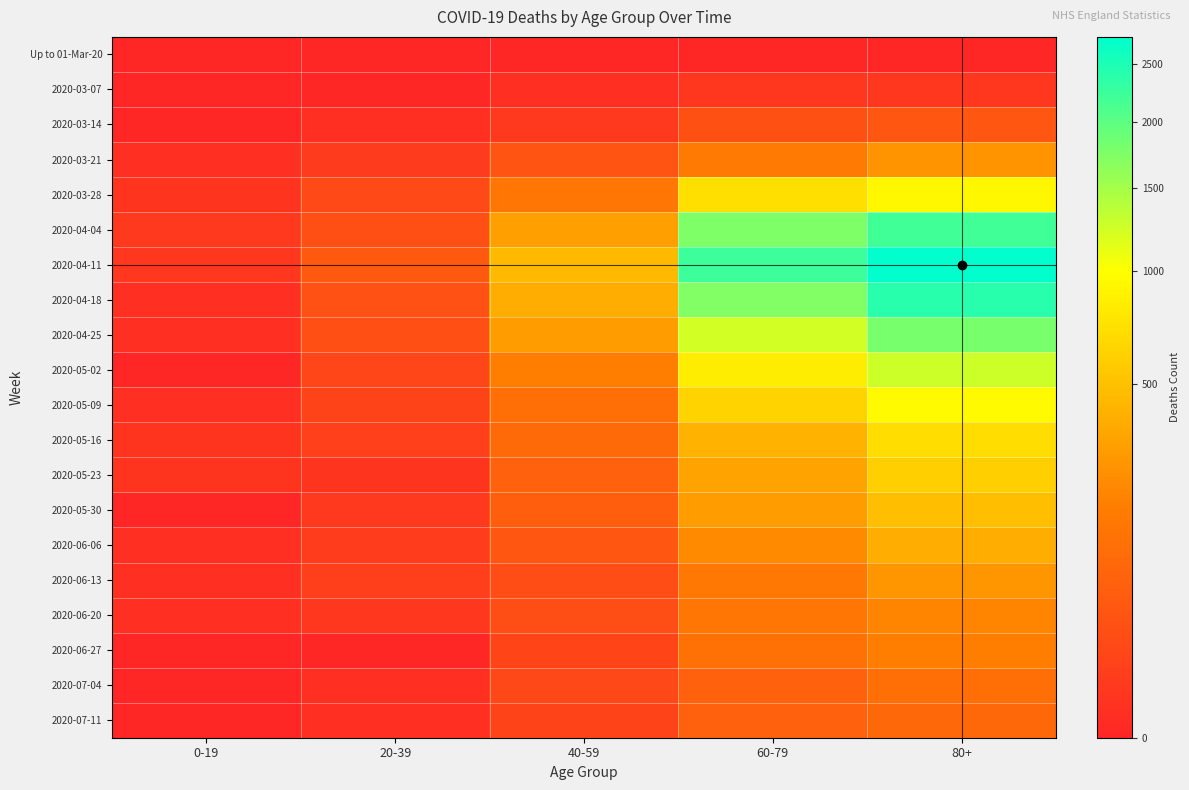

Rank the series by their maximum value, from lowest to highest.

Up to 01-Mar-20, 2020-03-07, 2020-03-14, 2020-07-11, 2020-07-04, 2020-06-27, 2020-06-20, 2020-03-21, 2020-06-13, 2020-06-06, 2020-05-30, 2020-05-23, 2020-05-16, 2020-03-28, 2020-05-09, 2020-05-02, 2020-04-25, 2020-04-04, 2020-04-18, 2020-04-11